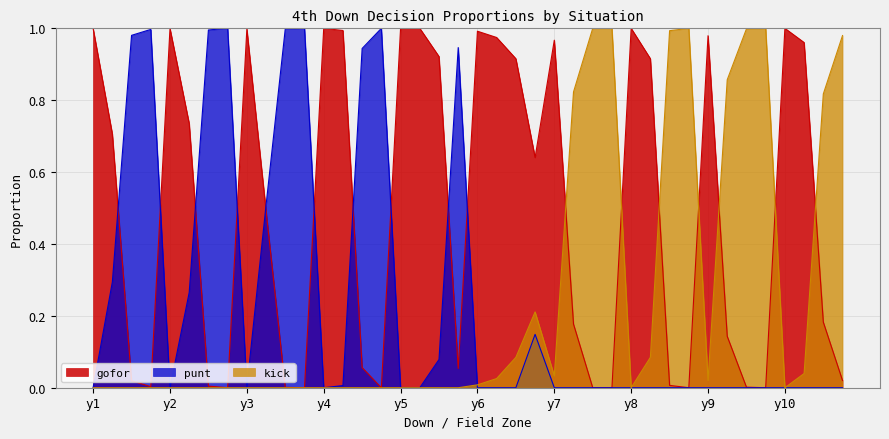

The gofor series shows -0.6 at 15. True or false?

False